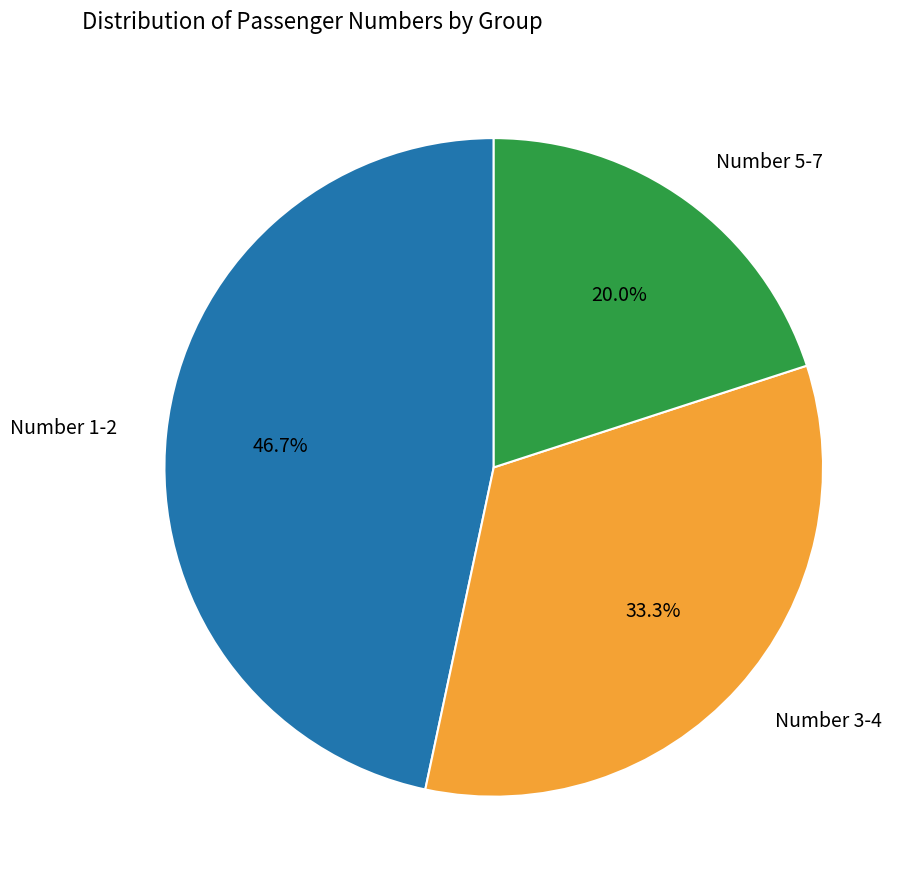

To the nearest percent, what is the difference between the largest and smallest slice percentages?

27%